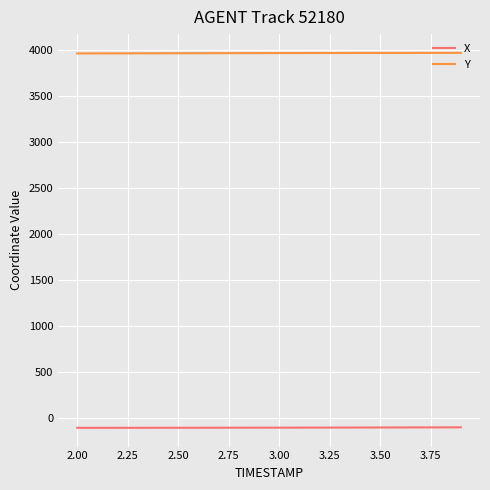

What is the highest value of the X series?

-101.2